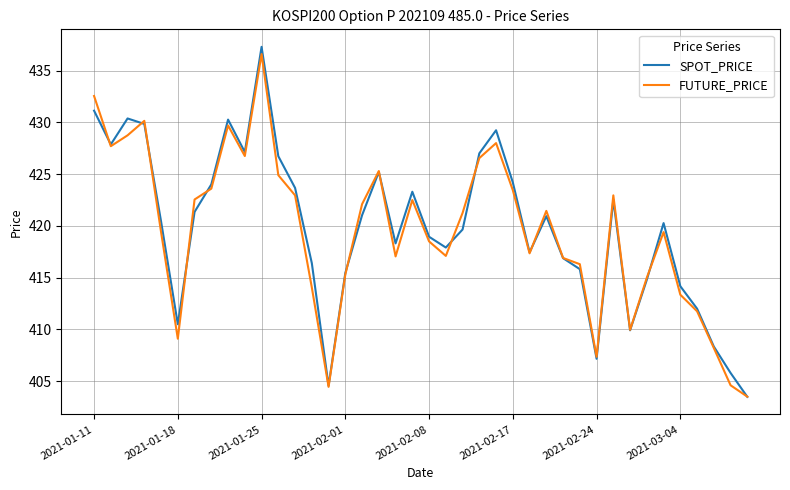

What is the smallest value displayed?

403.5